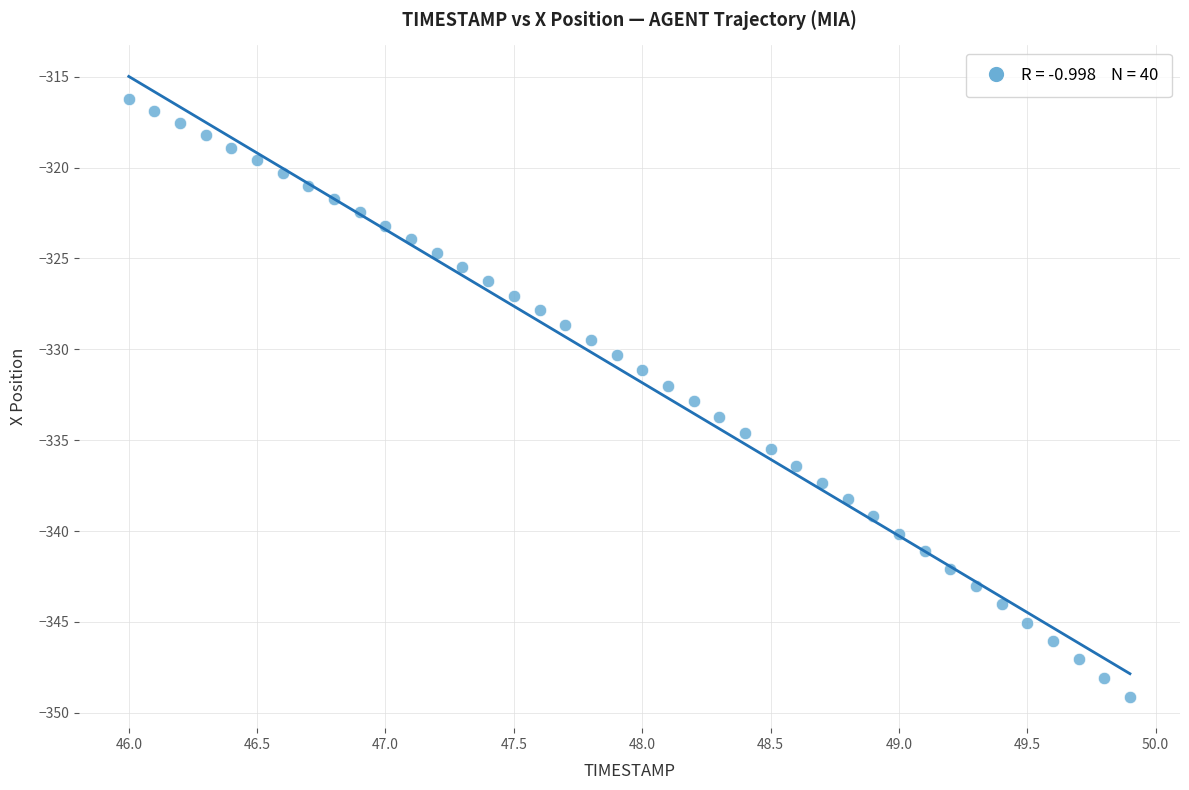

What is the range of Y values (max minus min)?

32.9